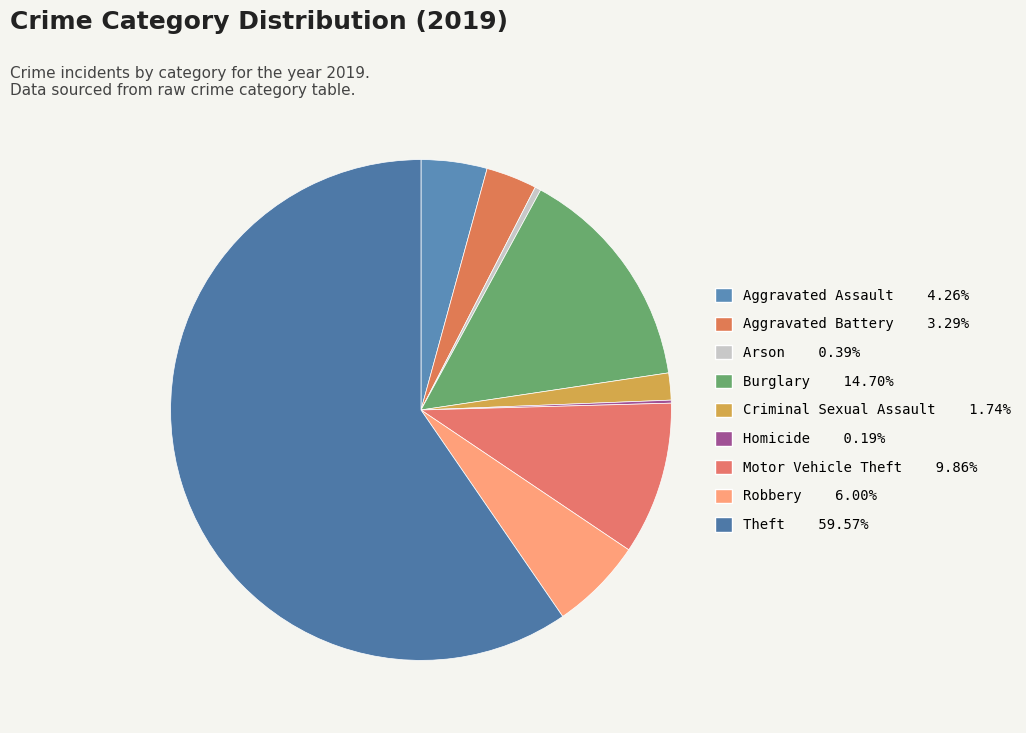

Does Robbery represent more than half of the total?

No